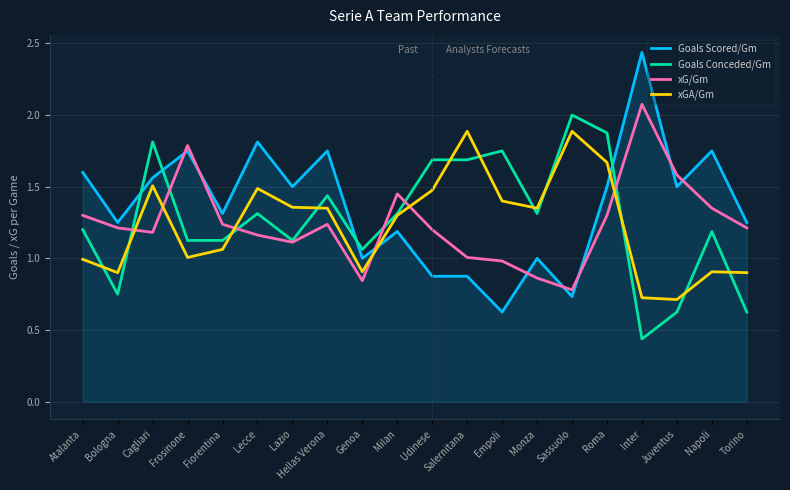

Is it true that Goals Scored/Gm equals 1.2 at Torino?

True